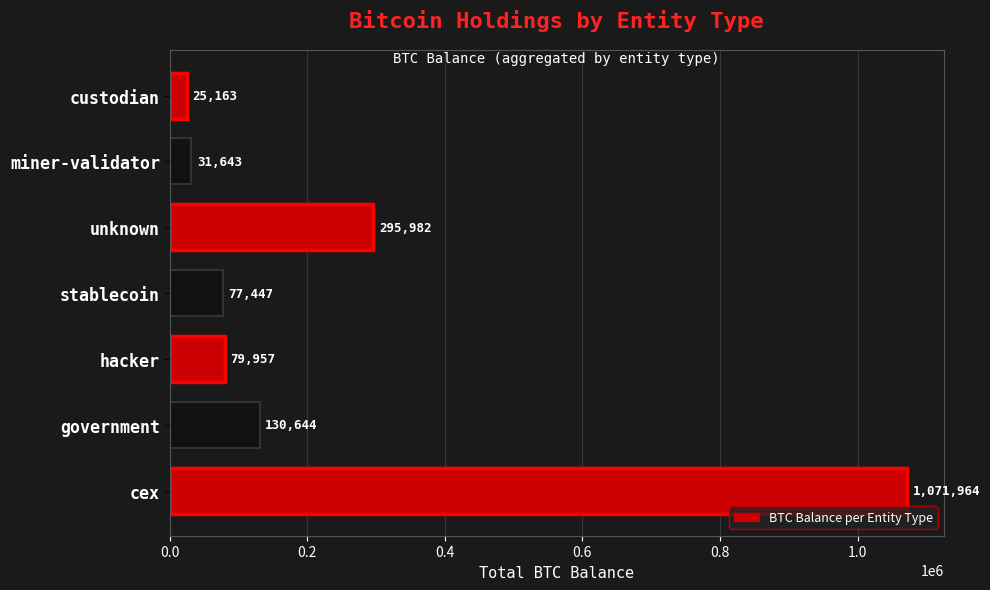

What is the value of the 5th bar from the left?

295982.1